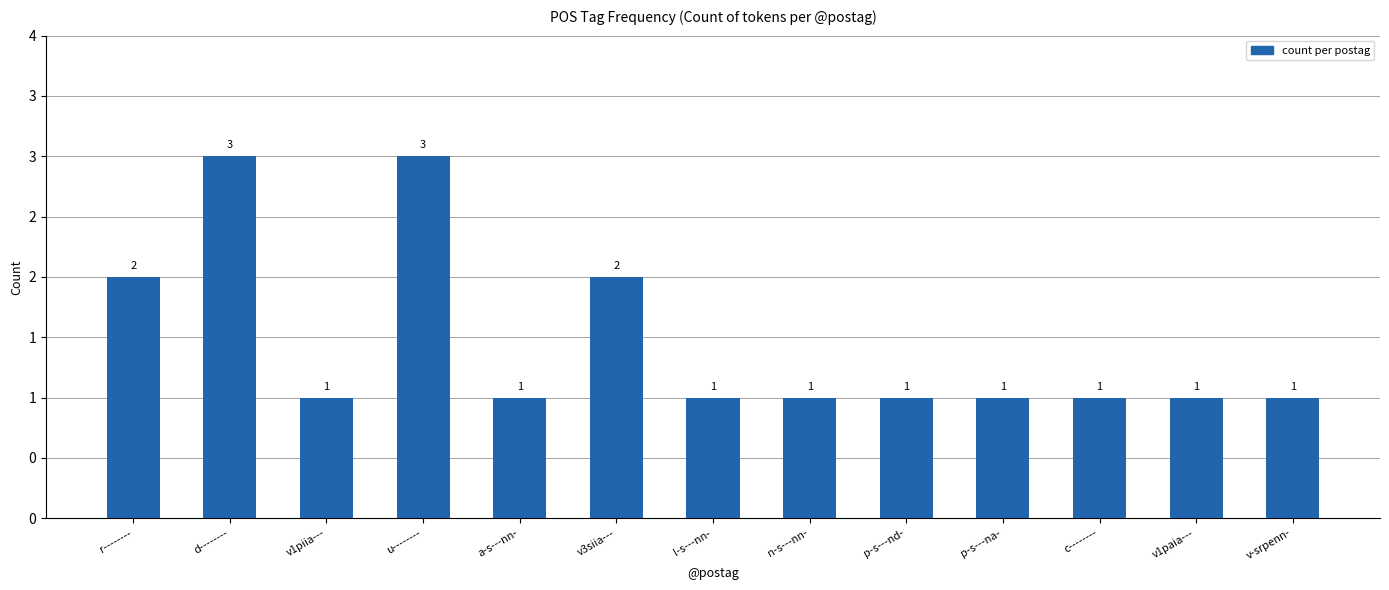

What is the label of the 8th bar from the right?

v3siia---